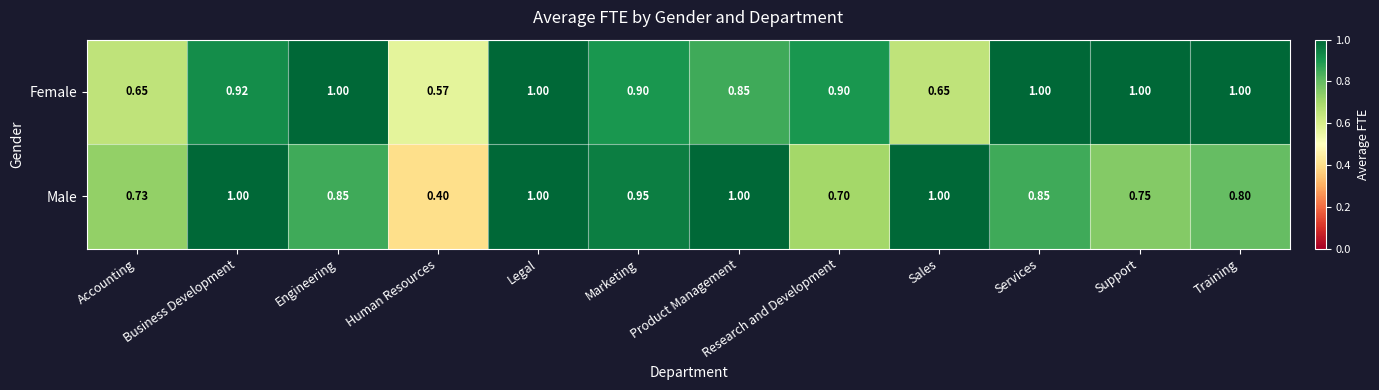

Which series has the widest spread of values?

Male